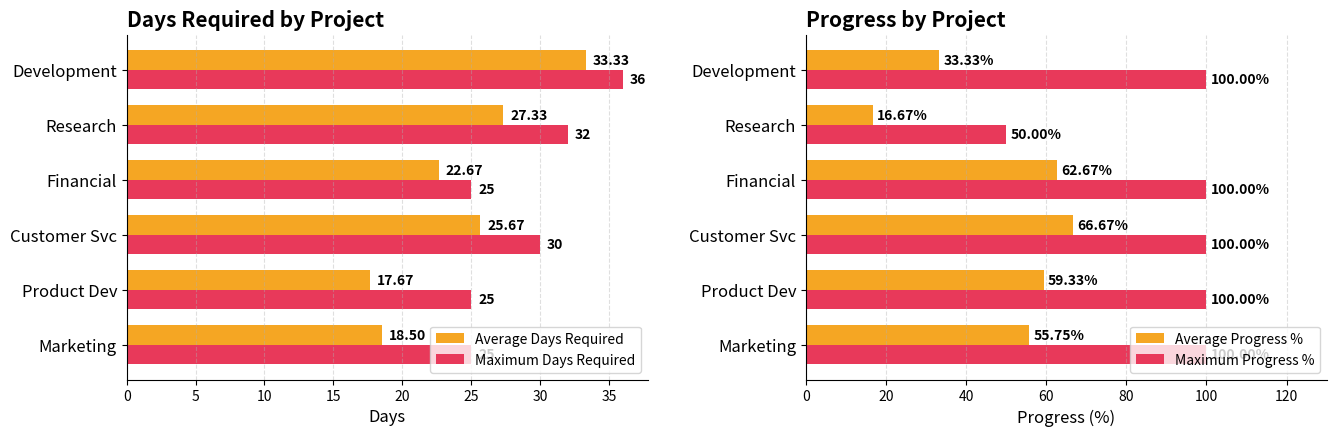

List the labels in order of Average Days Required value, smallest first.

Product Dev, Marketing, Financial, Customer Svc, Research, Development